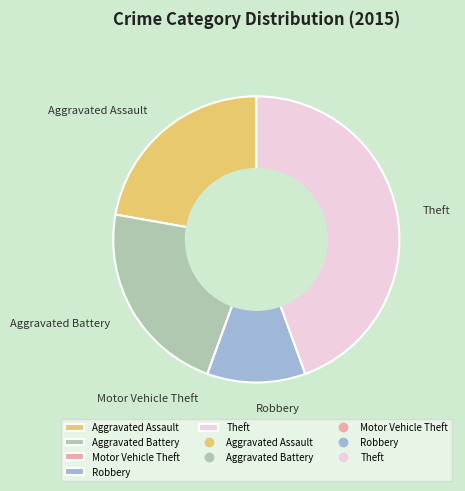

The Theft slice represents 58% of the pie. True or false?

False